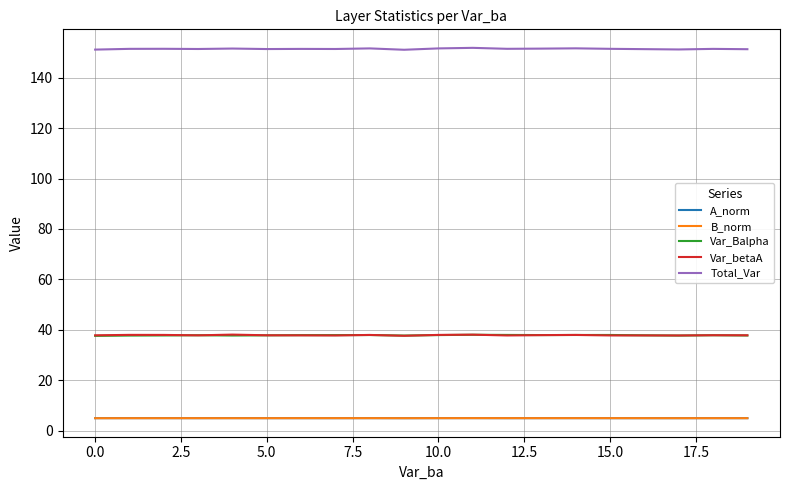

What is the sum of all Var_betaA values?

757.4